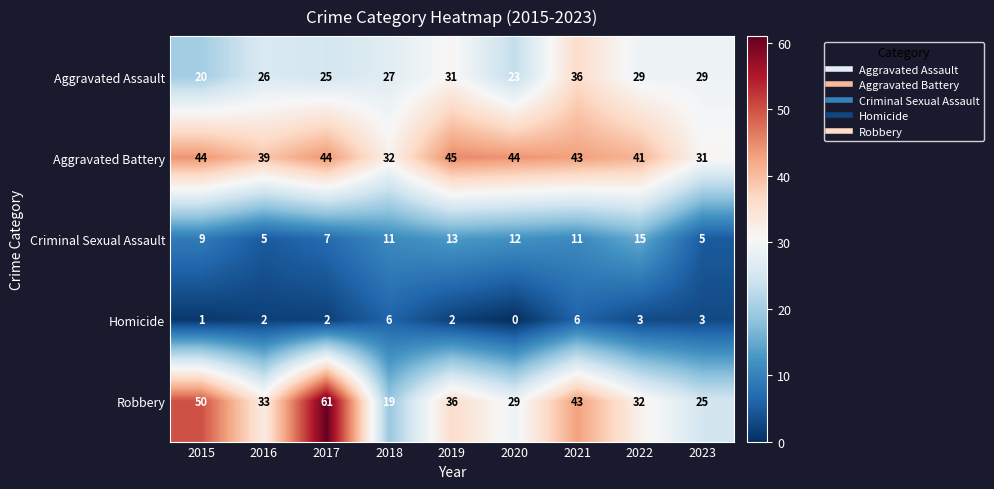

Read the Aggravated Battery value at 2019.

45